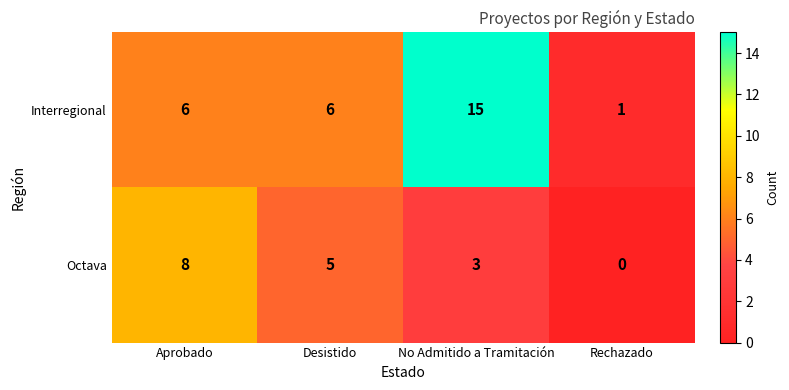

At how many categories does at least one series exceed 4?

3